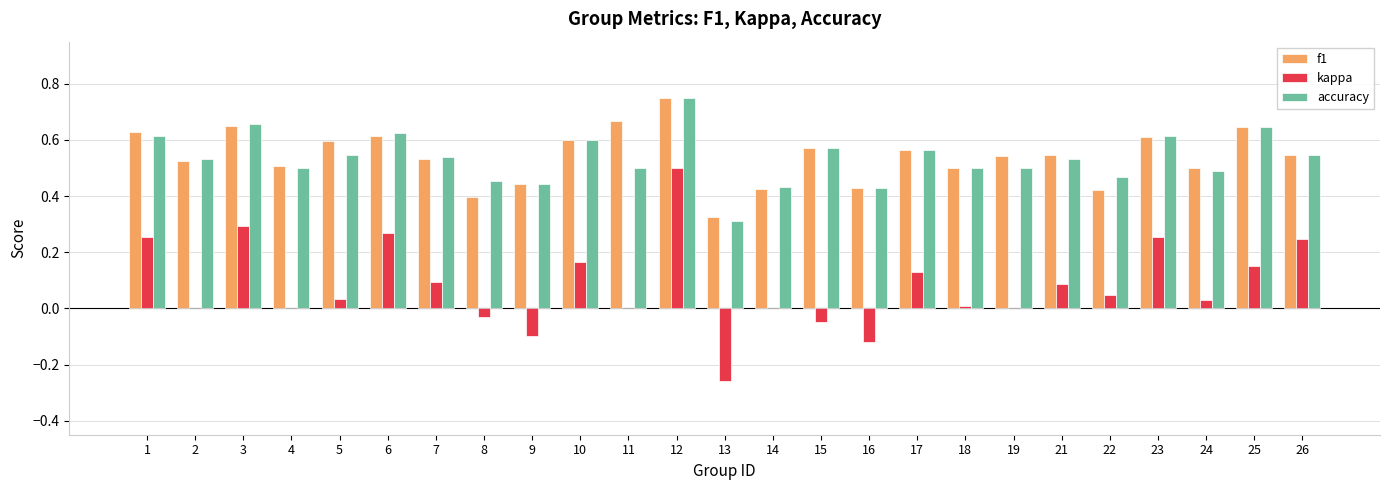

What is the sum of all f1 values?

13.5